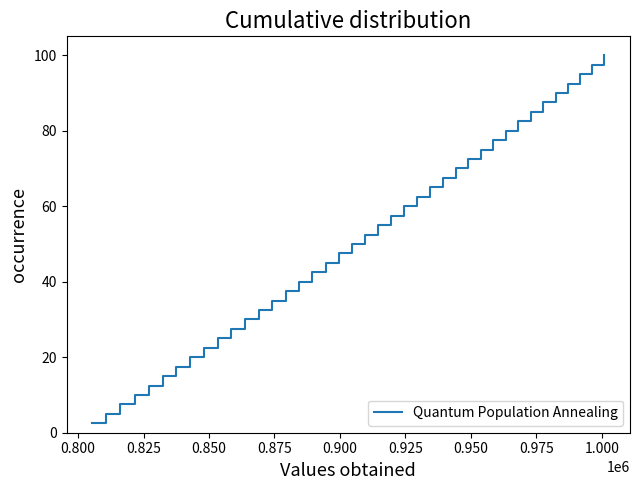

What is the maximum value shown in the chart?

100.0